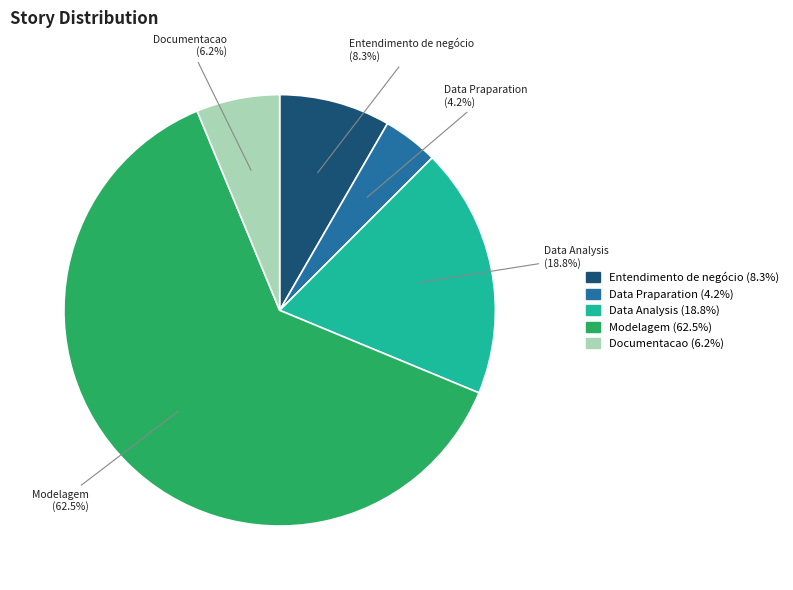

Which category accounts for the majority?

Modelagem